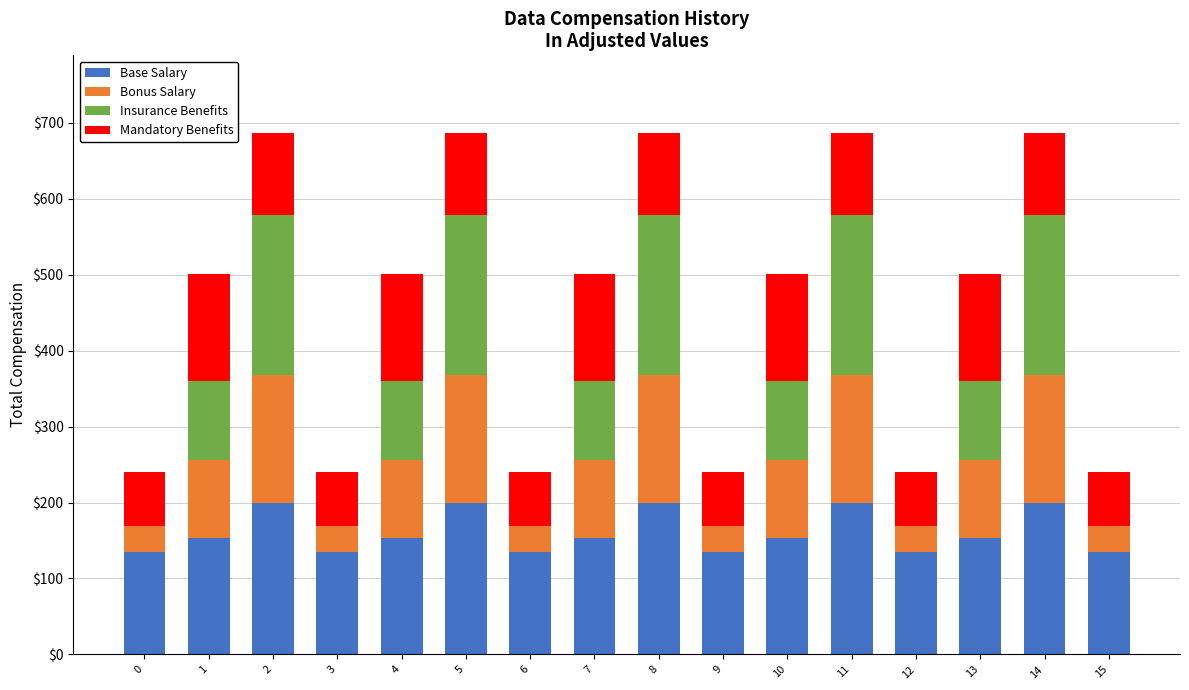

What is the sum of the Base Salary values at 15 and 0?

268.6